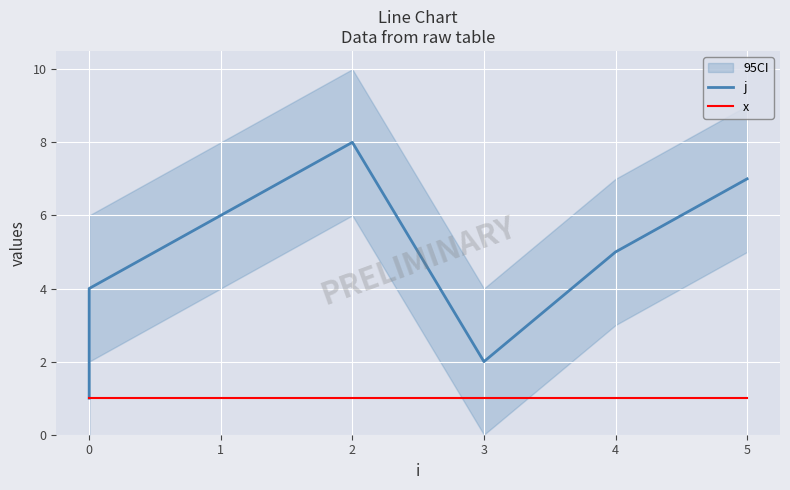

Is it true that x equals 1 at 4?

True